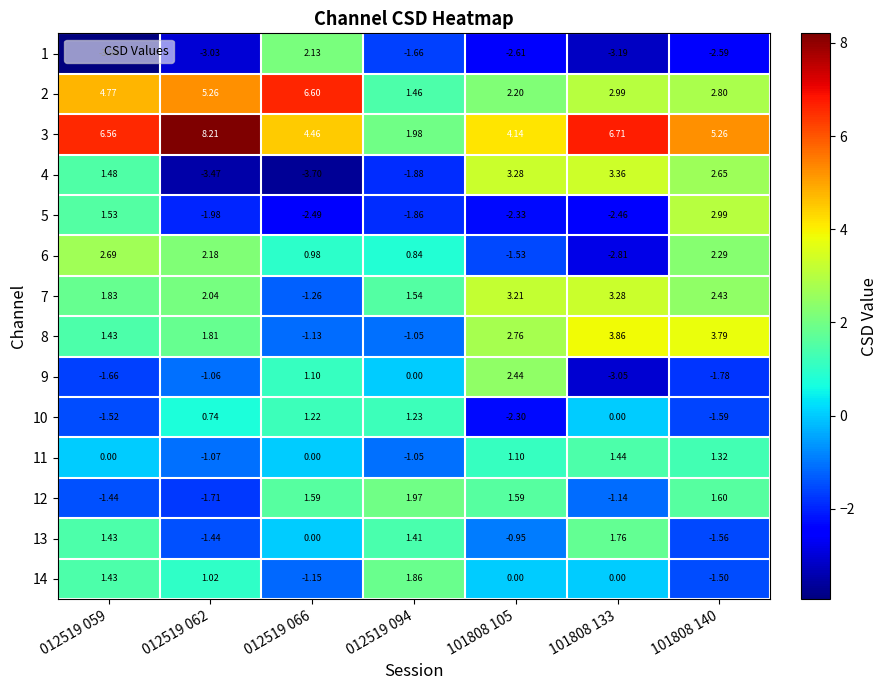

Is the value of 8 at 012519 059 greater than the value of 6 at 101808 140?

No